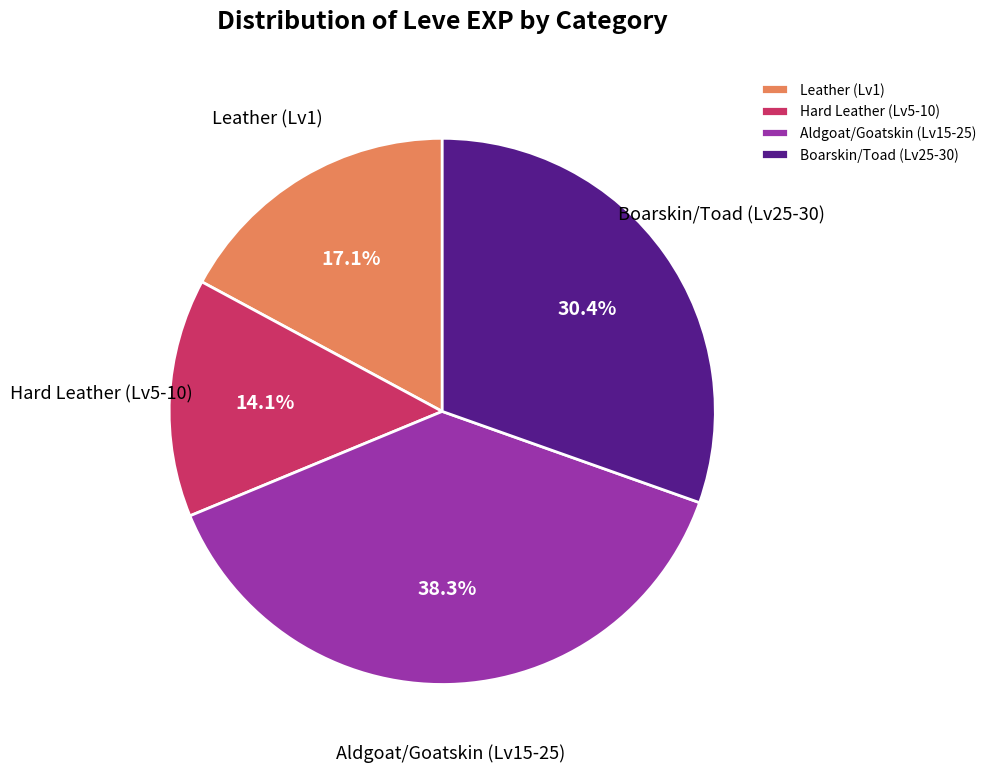

To the nearest percent, what is the difference between the largest and smallest slice percentages?

24%